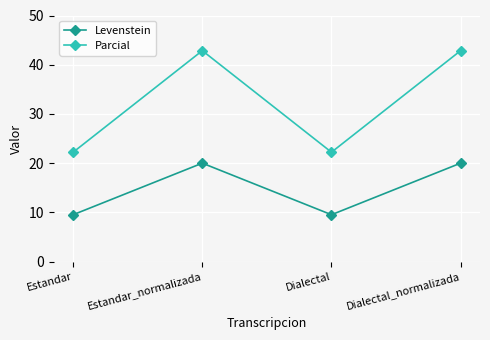

Reading left to right, what are all the values shown in this chart?

Levenstein: 9.5	20.0	9.5	20.0
Parcial: 22.2	42.9	22.2	42.9